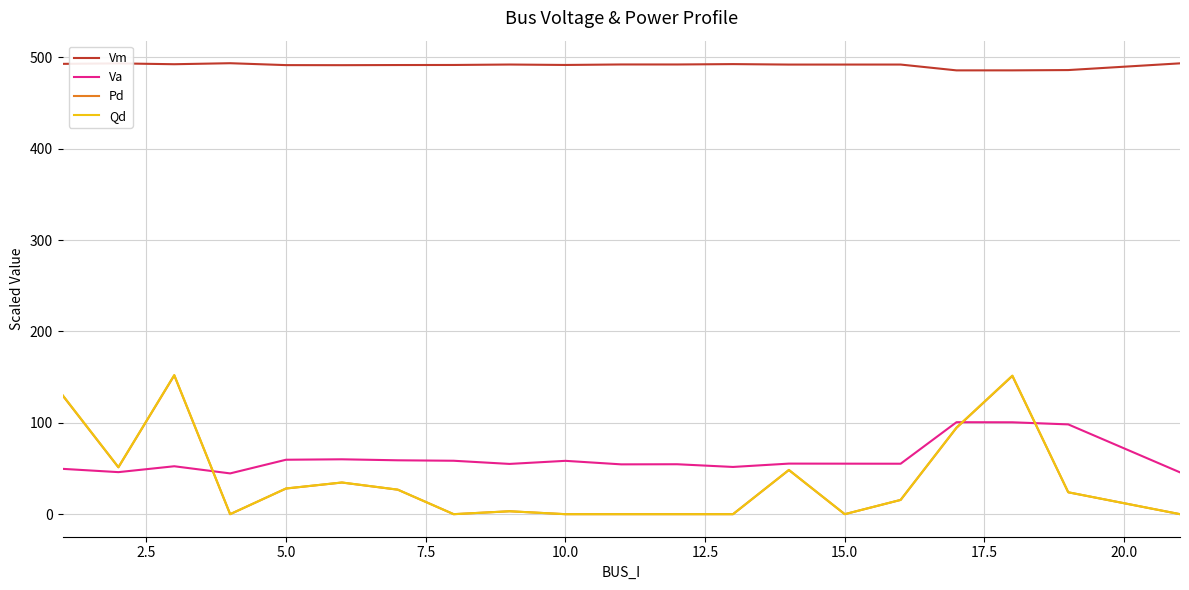

Which series has the widest spread of values?

Qd